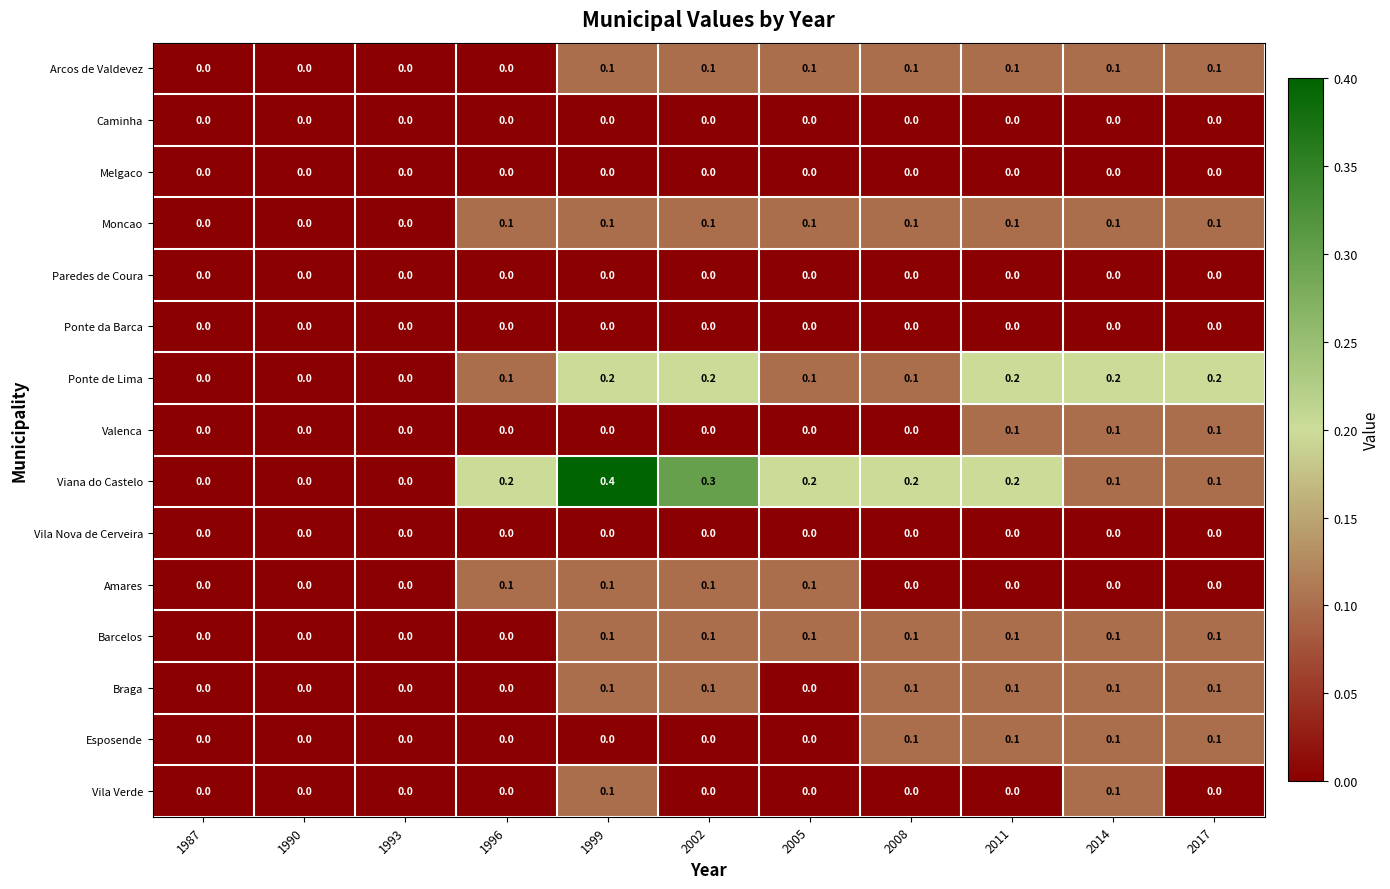

Between 1990 and 2005, which series saw the biggest shift?

Viana do Castelo